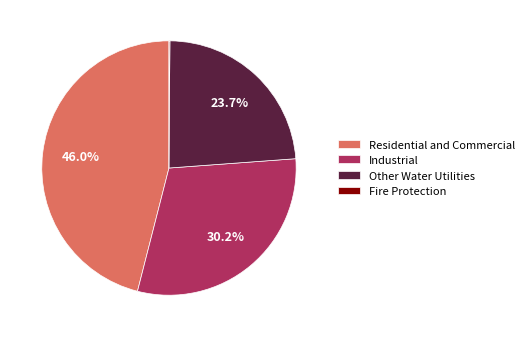

To the nearest percent, what is the difference between the largest and smallest slice percentages?

46%